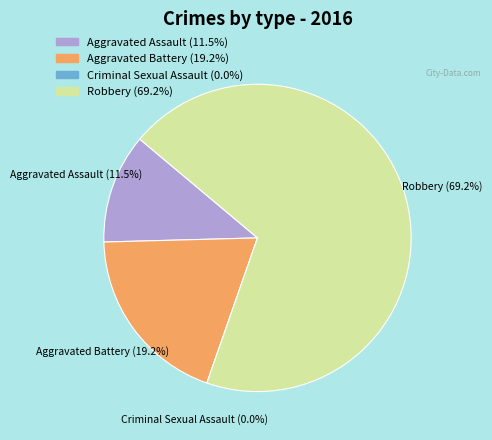

To the nearest percent, what portion does Aggravated Battery represent?

19%